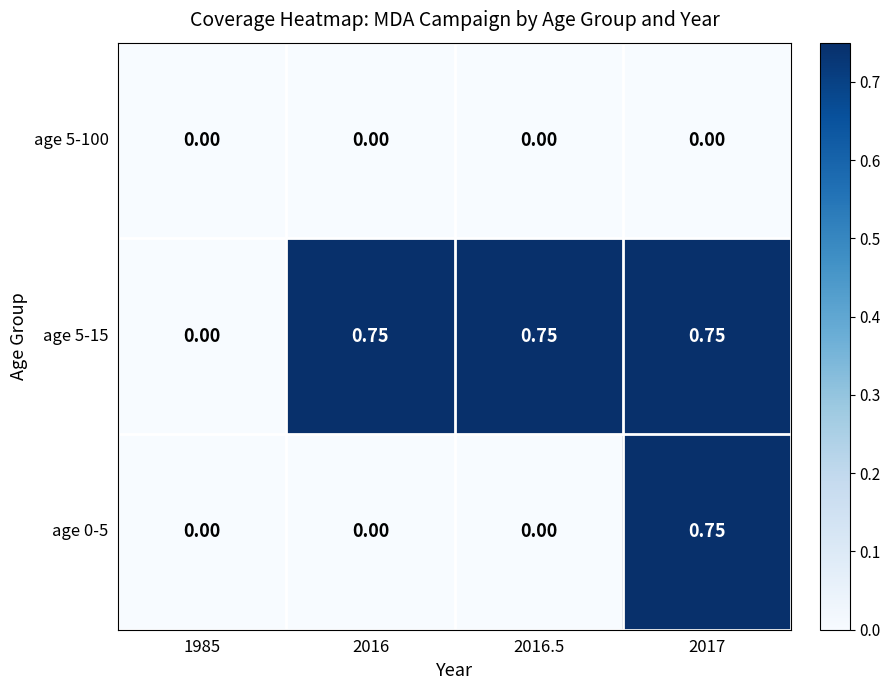

Is the value of age 5-100 at 1985 greater than the value of age 0-5 at 2017?

No